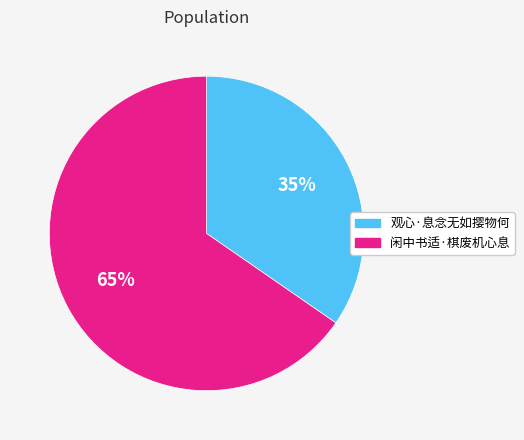

How many slices are in this pie chart?

2